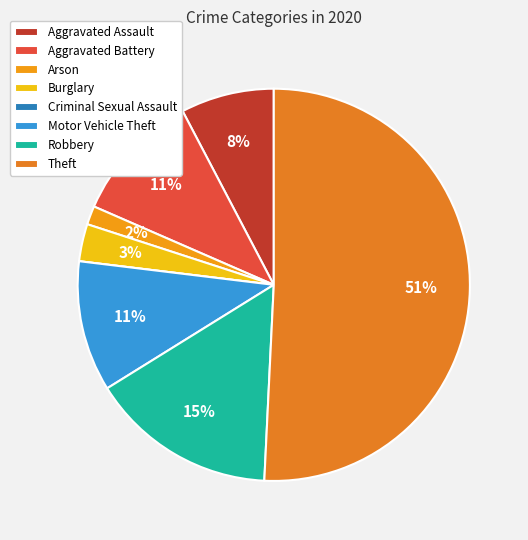

To the nearest percent, what is the average slice percentage?

12%